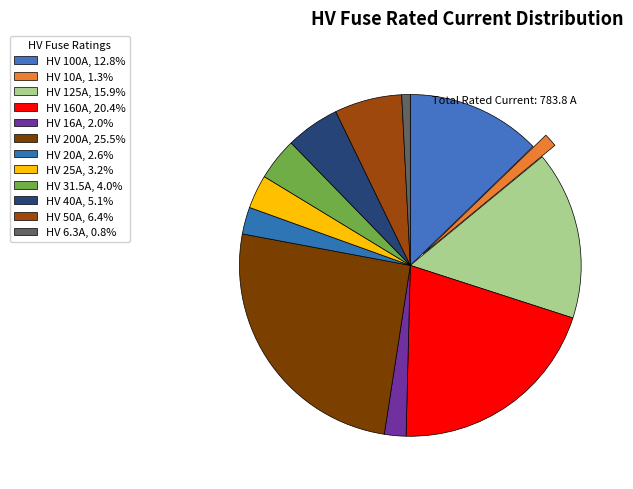

Count the number of slices in the pie.

12